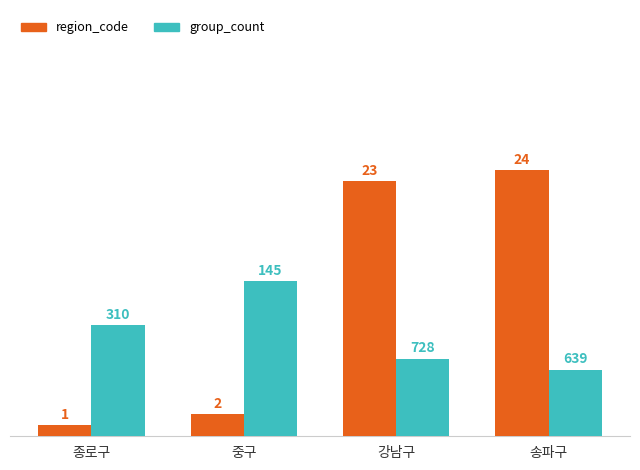

Count the number of categories in the chart.

4